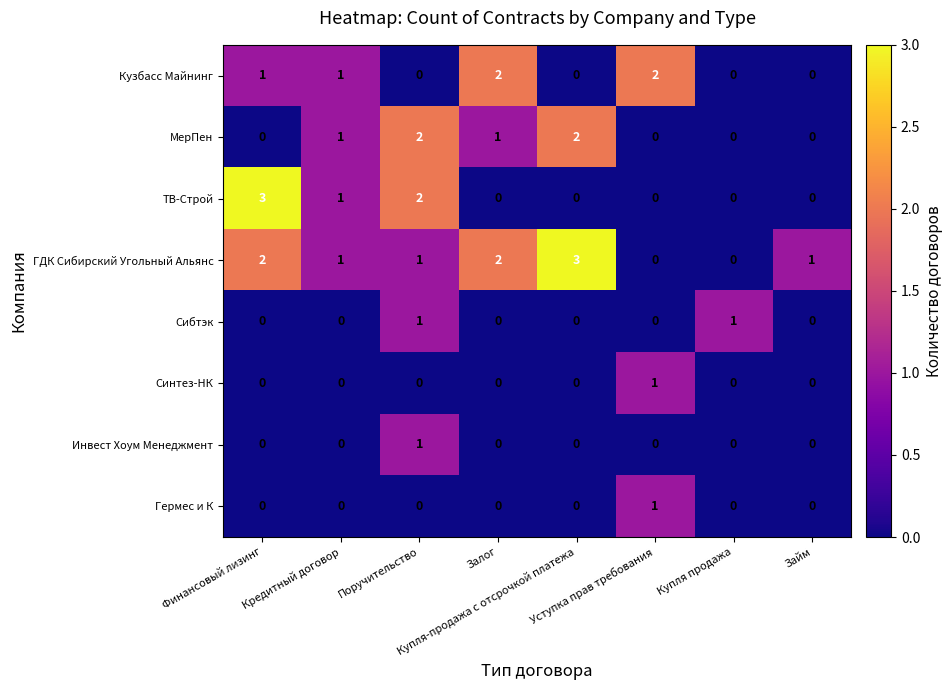

How many values in the ТВ-Строй series exceed 0?

3